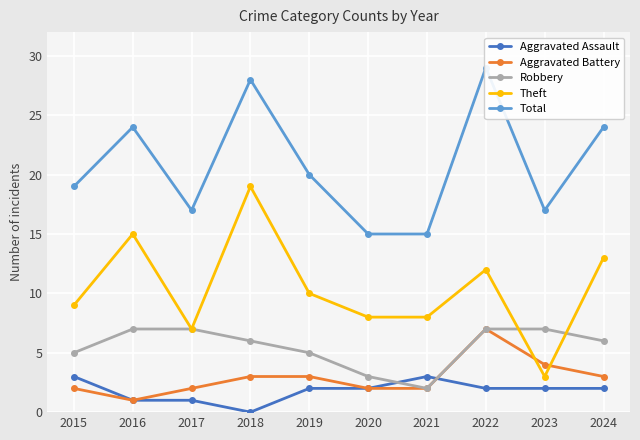

Rank the categories by Total value from lowest to highest.

2020, 2021, 2017, 2023, 2015, 2019, 2016, 2024, 2018, 2022